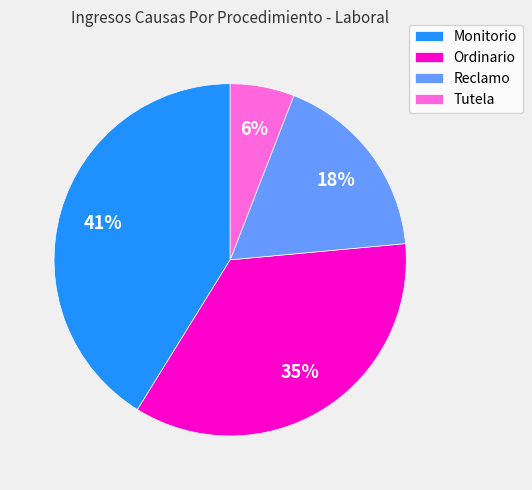

Approximately how many times larger is the value at Tutela compared to Ordinario?

0.2